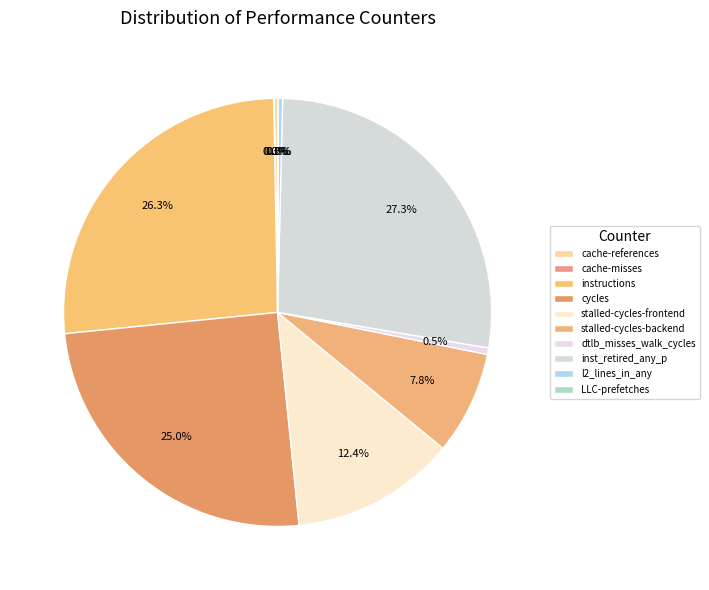

To the nearest percent, what is the combined percentage of cache-references and instructions?

27%